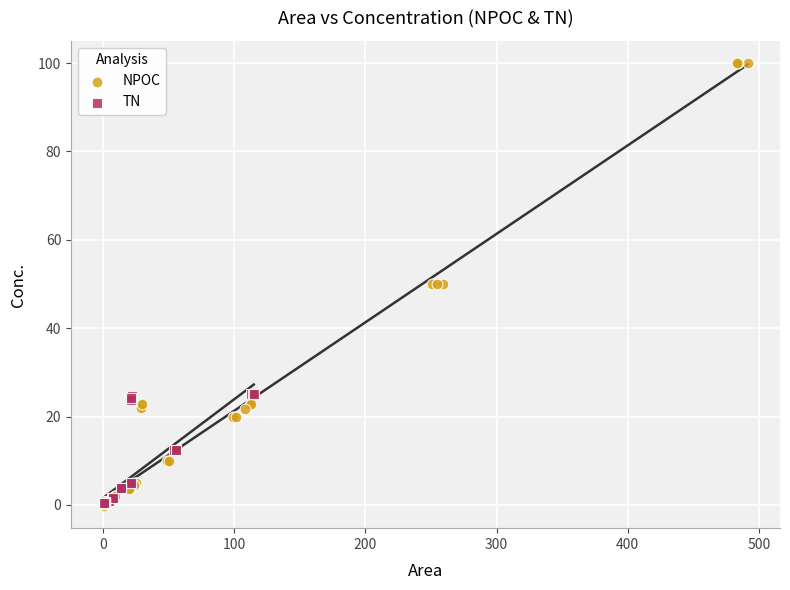

Which series contains the highest Y value?

NPOC